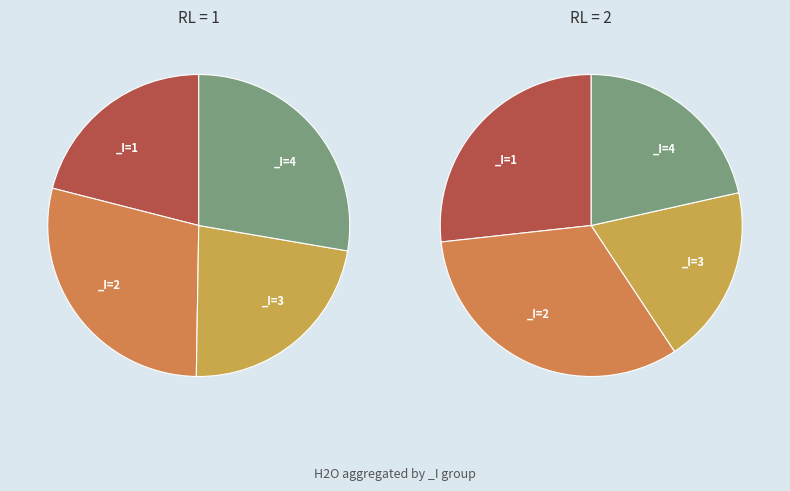

Rank the categories by value from highest to lowest.

2, 1, 4, 3